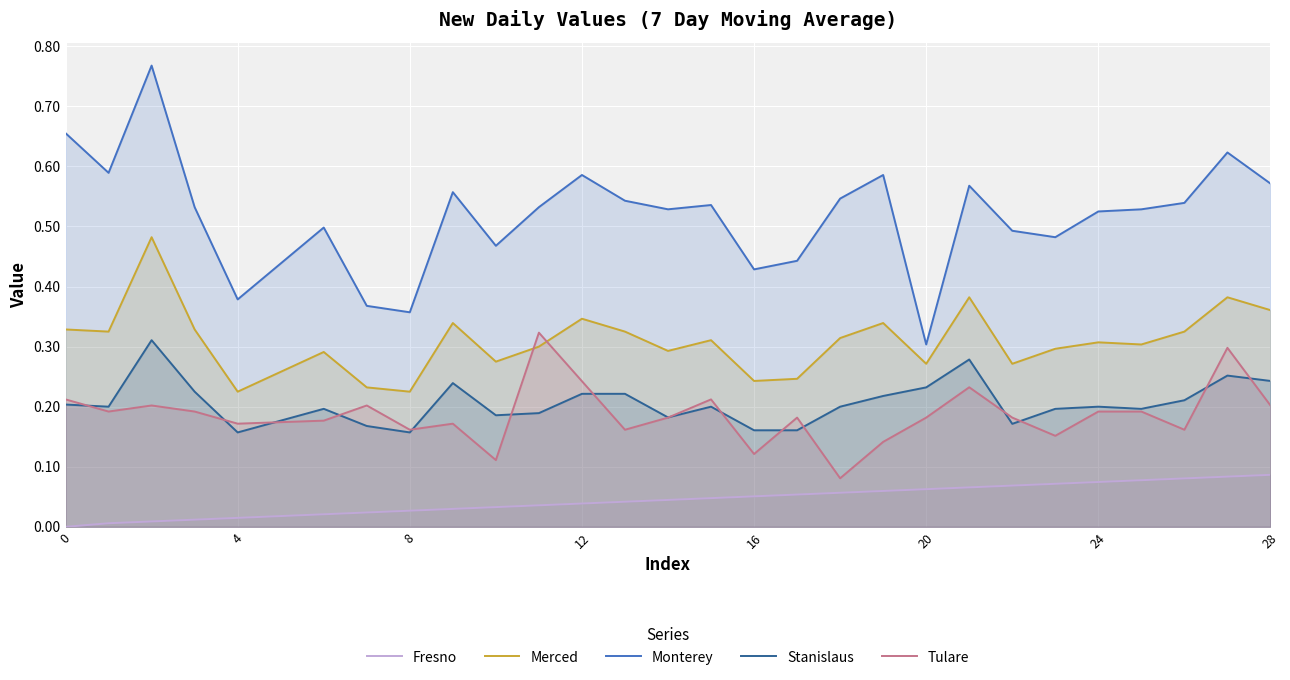

Which series has the largest total across all categories?

Monterey